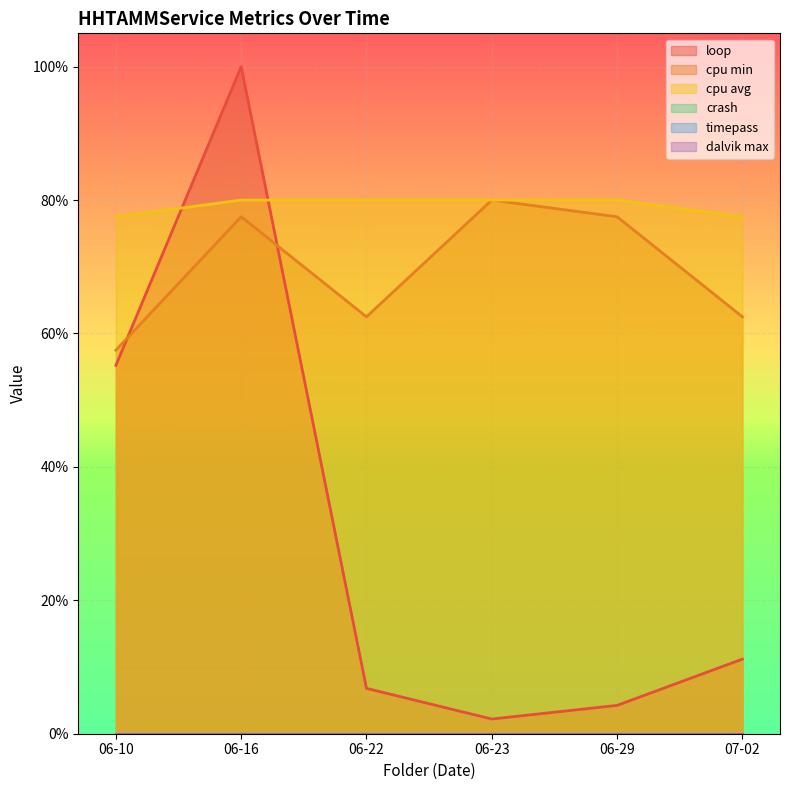

How many cpu avg values are between 0 and 1?

6